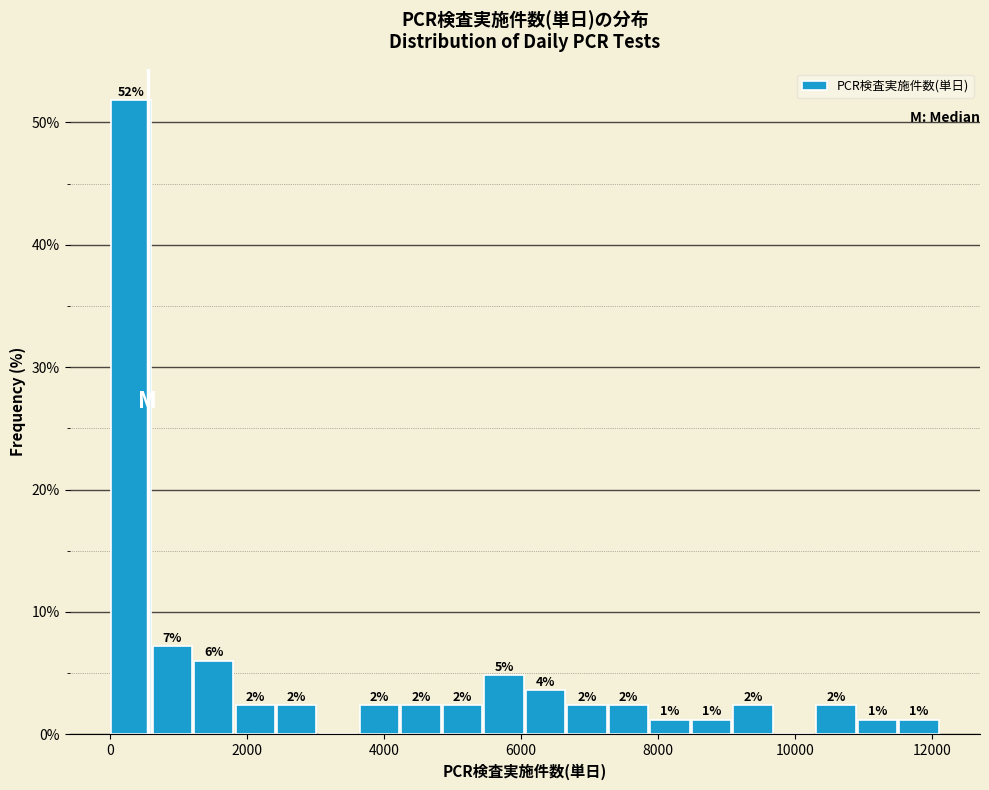

Around what value on the x-axis is the tallest bar? Give the approximate position of its centre, as read against the axis.

400